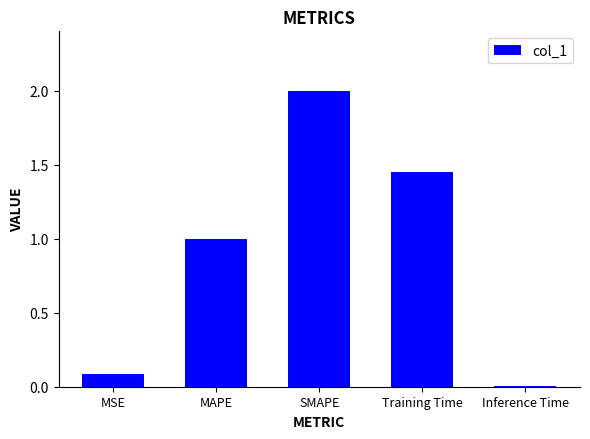

What is the difference between the values at SMAPE and MAPE?

1.0